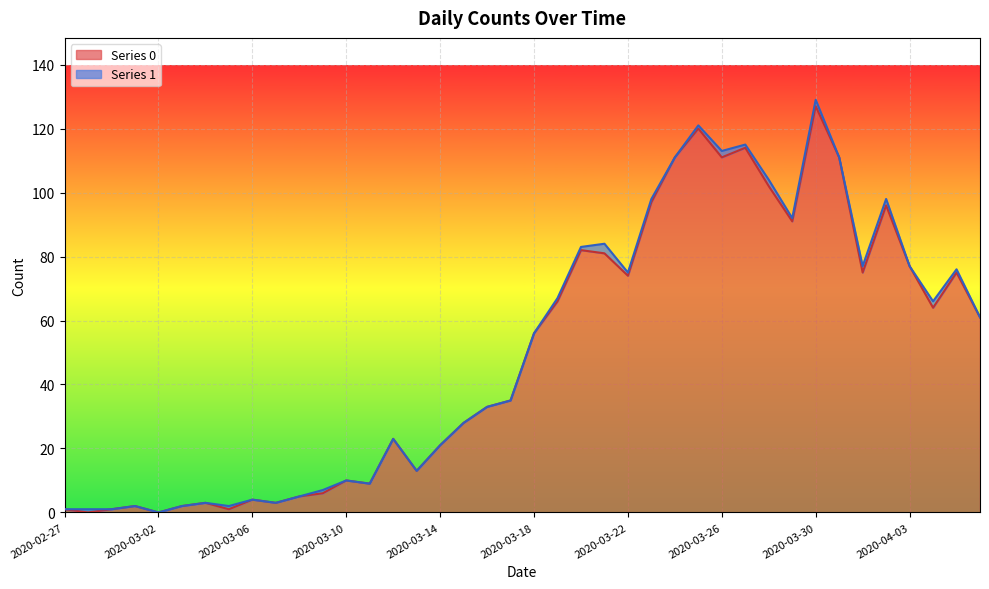

What is the maximum value shown in the chart?

127